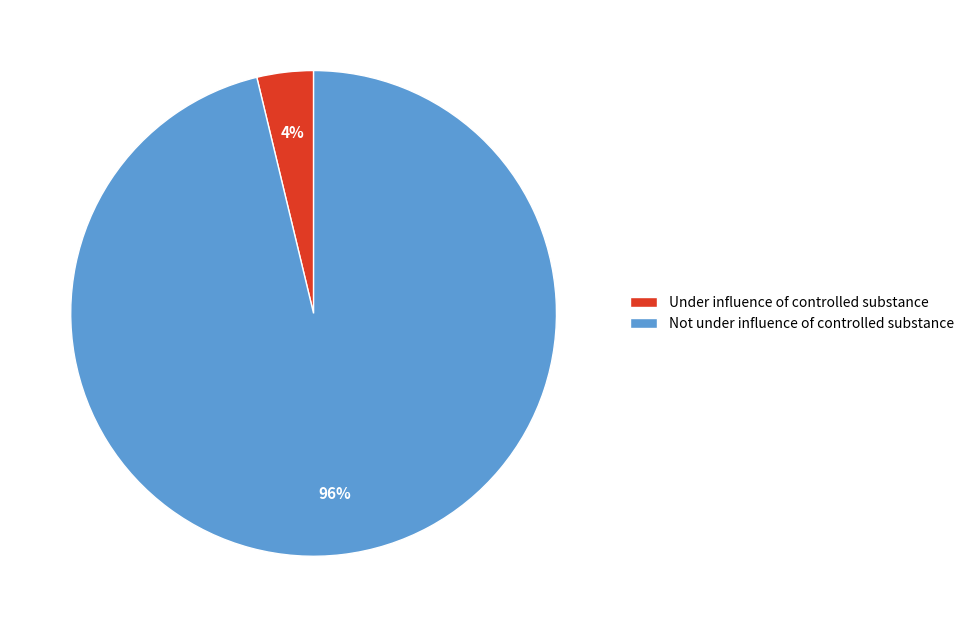

Count the number of slices in the pie.

2